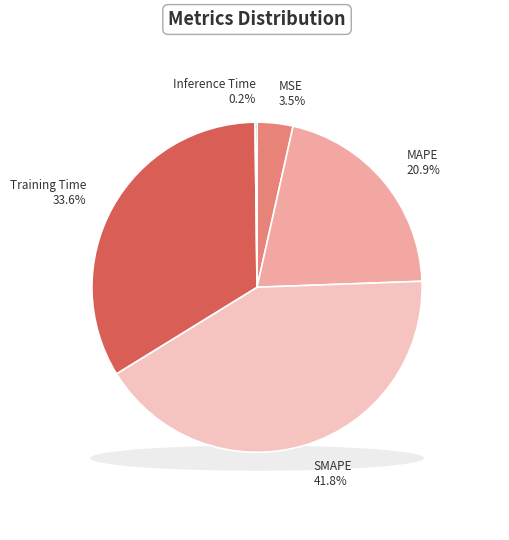

Which slice is the smallest?

Inference Time